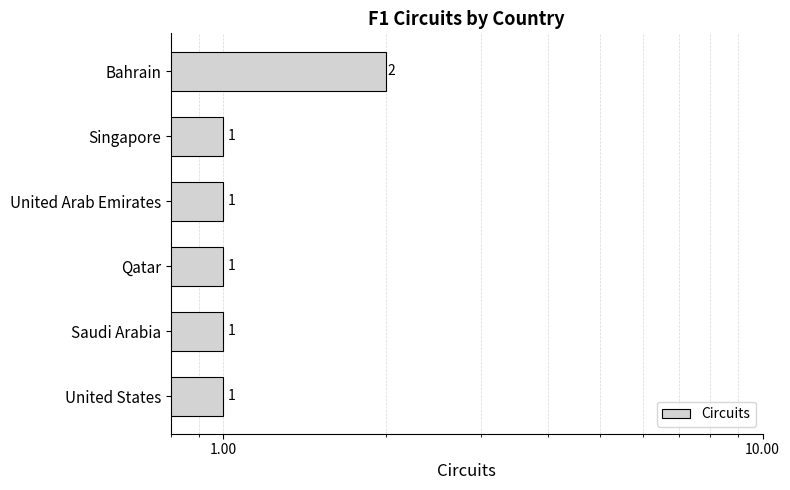

Reading left to right, list all the values displayed in this chart.

2	1	1	1	1	1